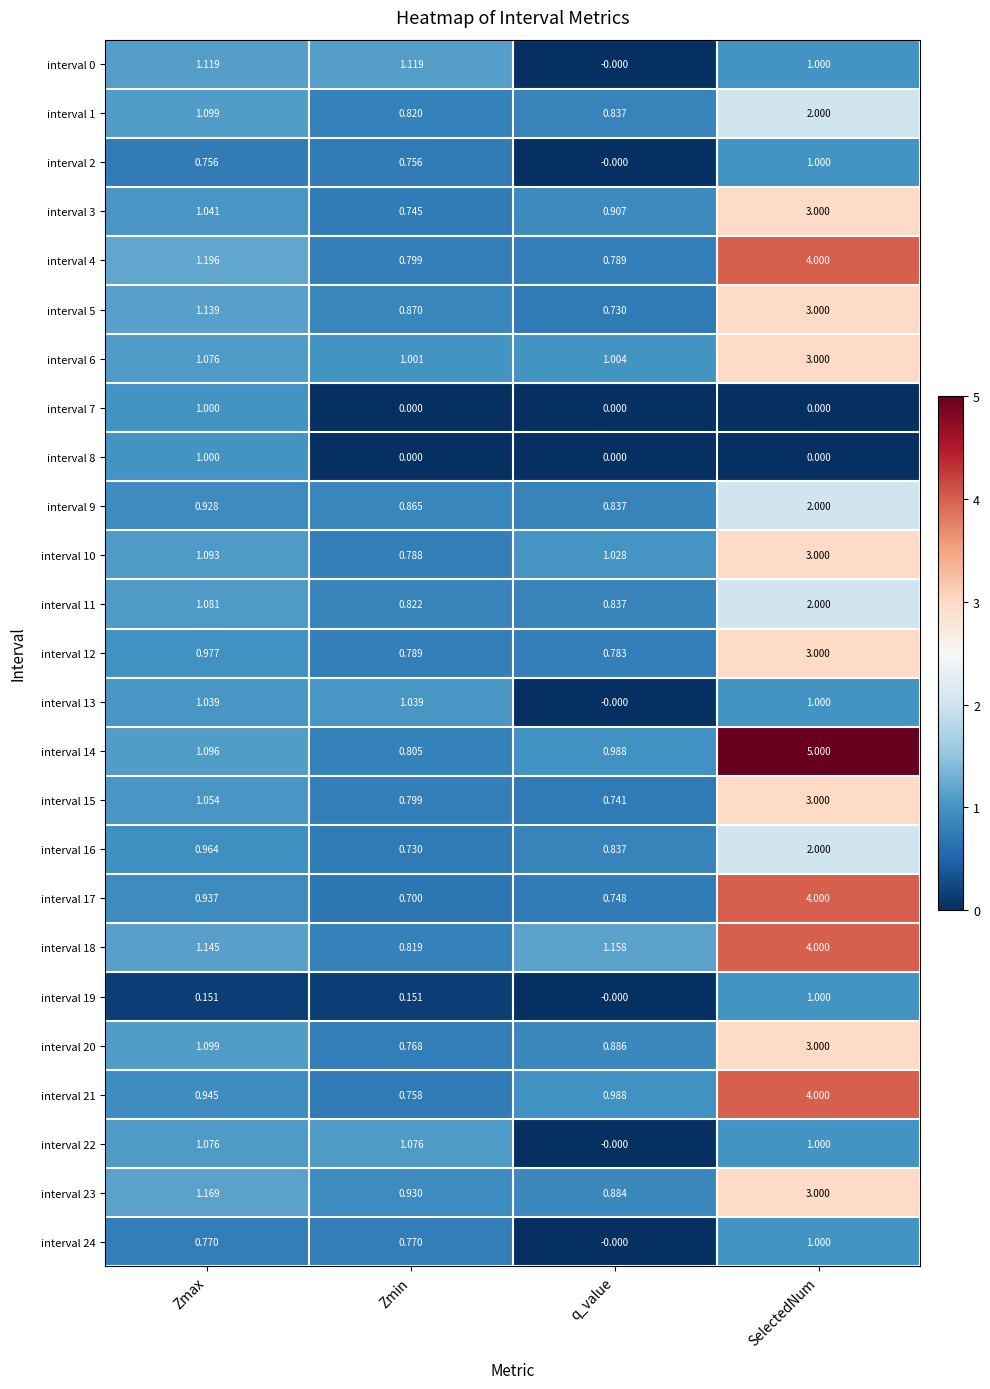

At which label is interval 0 closest to 0?

q_value